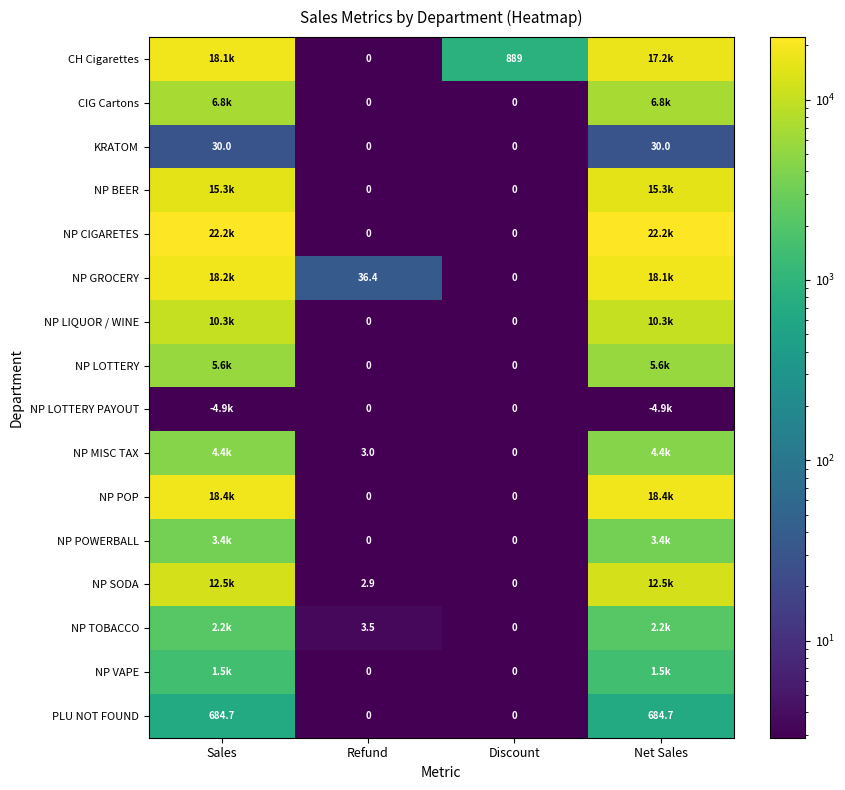

What is the maximum value shown in the chart?

22245.5